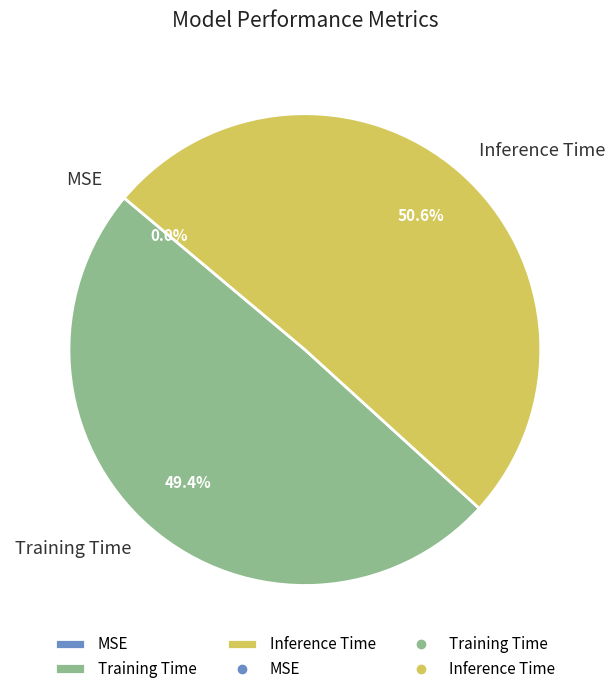

What portion of the pie excludes Training Time?

50.6%